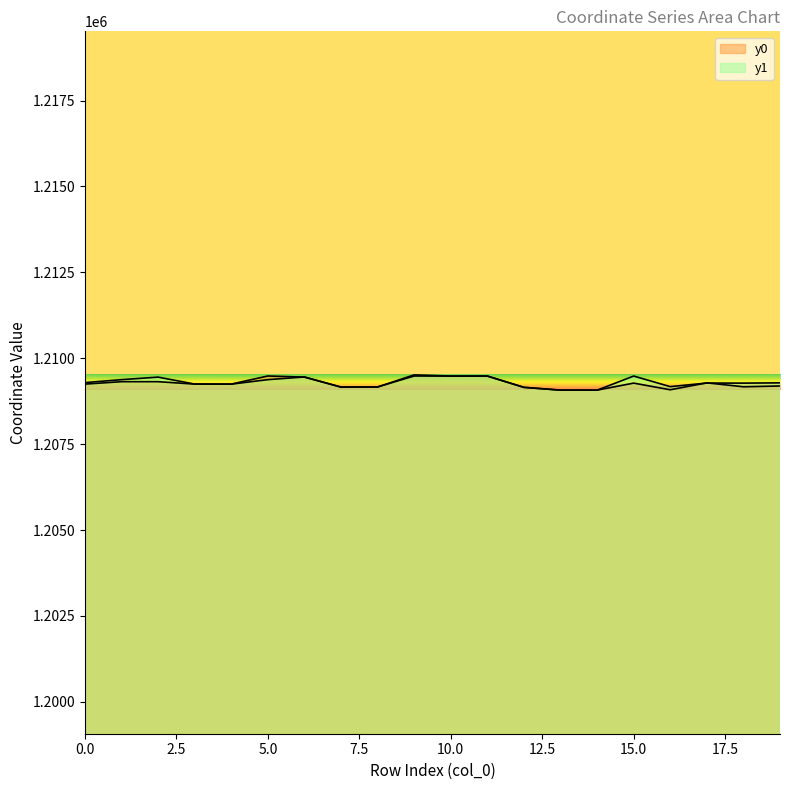

At 12, list the series in order from smallest to largest.

y0, y1